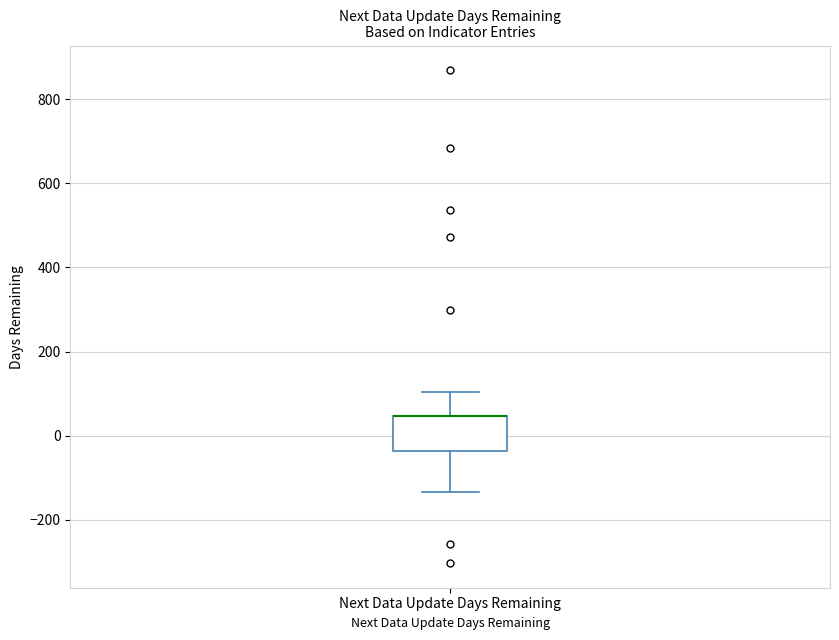

Transcribe this box plot: give where the median line is, the range the box spans, and where the two whiskers end, as read against the y-axis. The values are not printed on the chart, so give them approximately, as read against the axis.

median 40 (drawn on the box's upper edge), box -40 to 40, whiskers -140 to 100